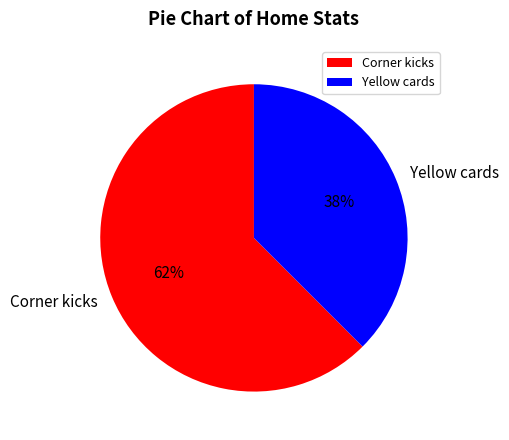

How many segments does this pie chart have?

2